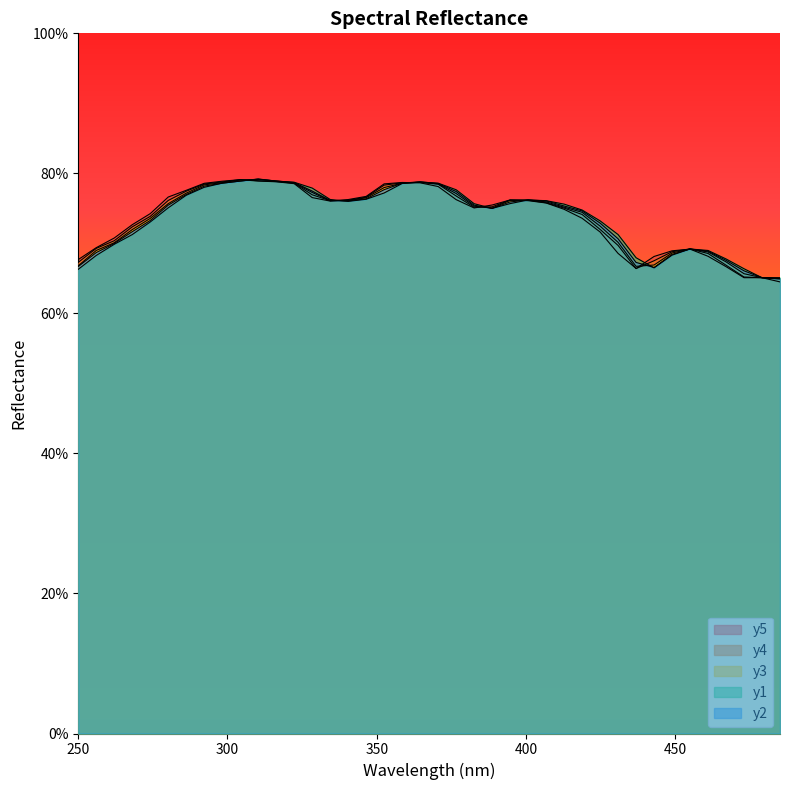

Count the y5 values in the range 0 to 1.

40